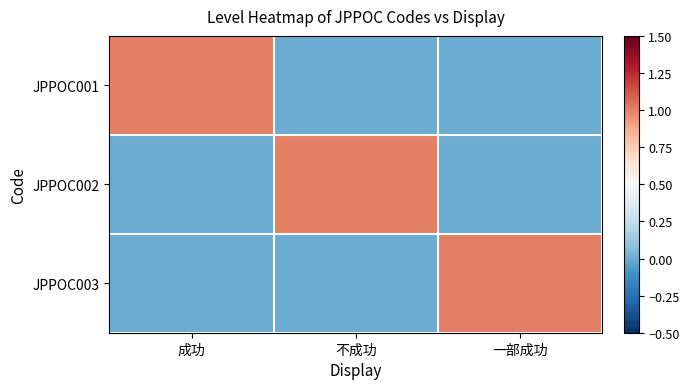

What is the total value across all series at 一部成功?

1